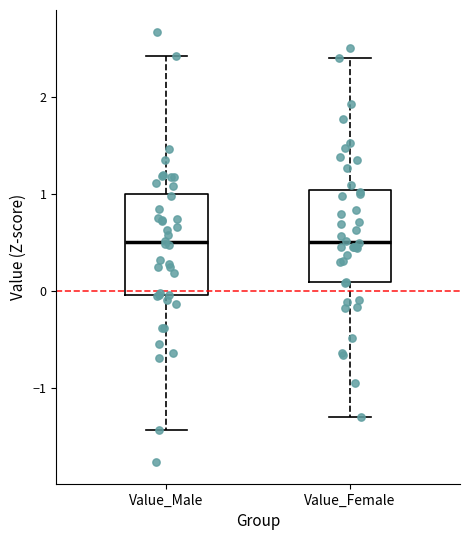

Reading left to right, transcribe this box plot: for each box, give where its median line is, the range the box spans, and where its two whiskers end, as read against the y-axis. The values are not printed on the chart, so give them approximately, as read against the axis.

Value_Male: median 0.5, box 0.0 to 1.0, whiskers -1.4 to 2.4
Value_Female: median 0.5, box 0.1 to 1.0, whiskers -1.3 to 2.4